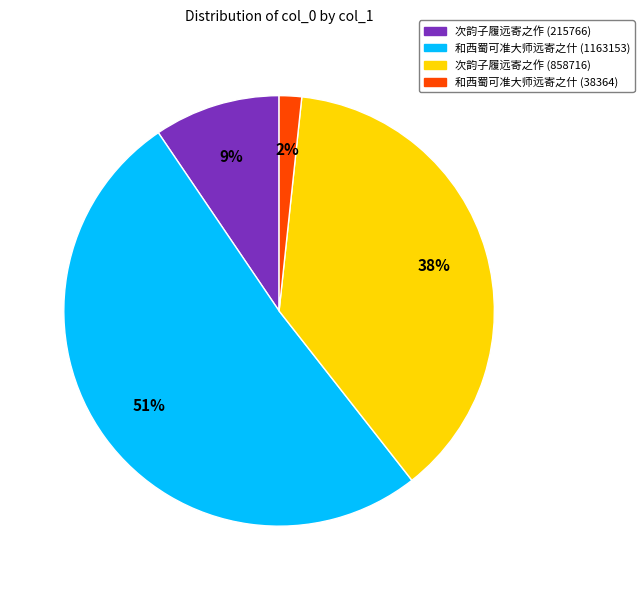

What percentage is the 和西蜀可准大师远寄之什 (1163153) slice, to the nearest percent?

51%